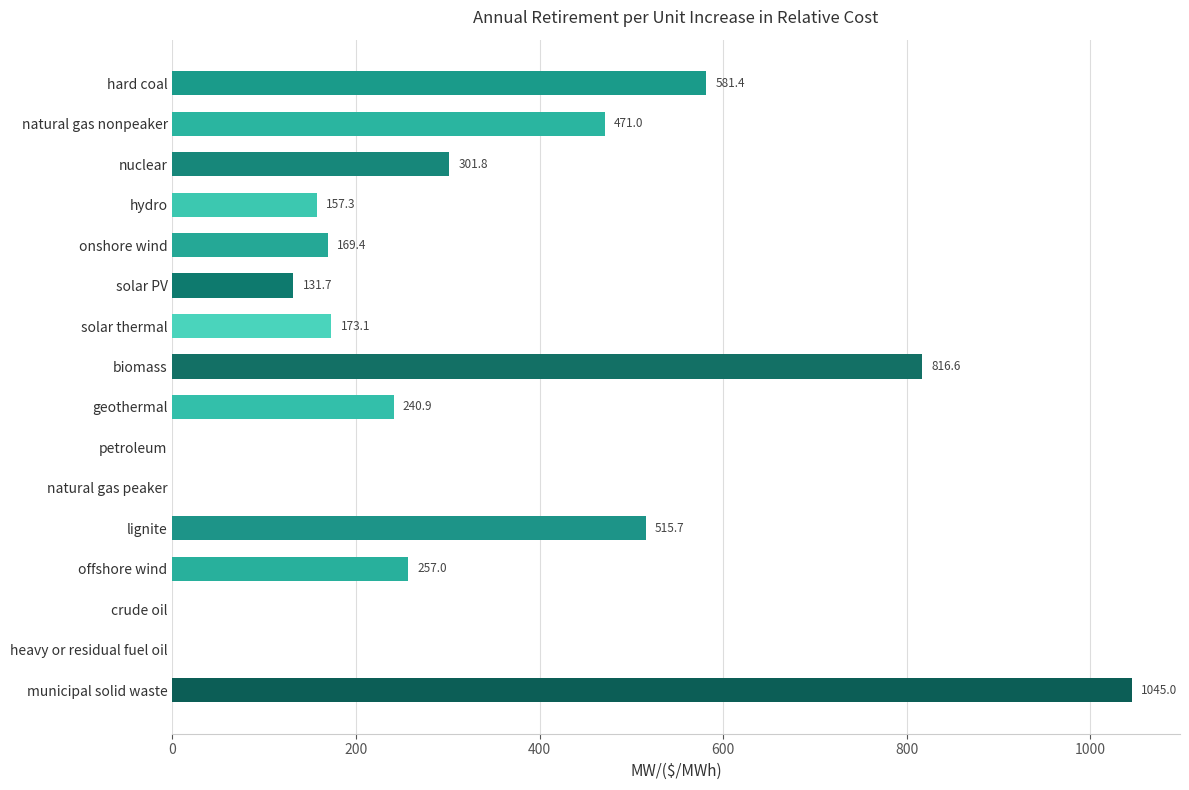

What is the sum of all values?

4860.9